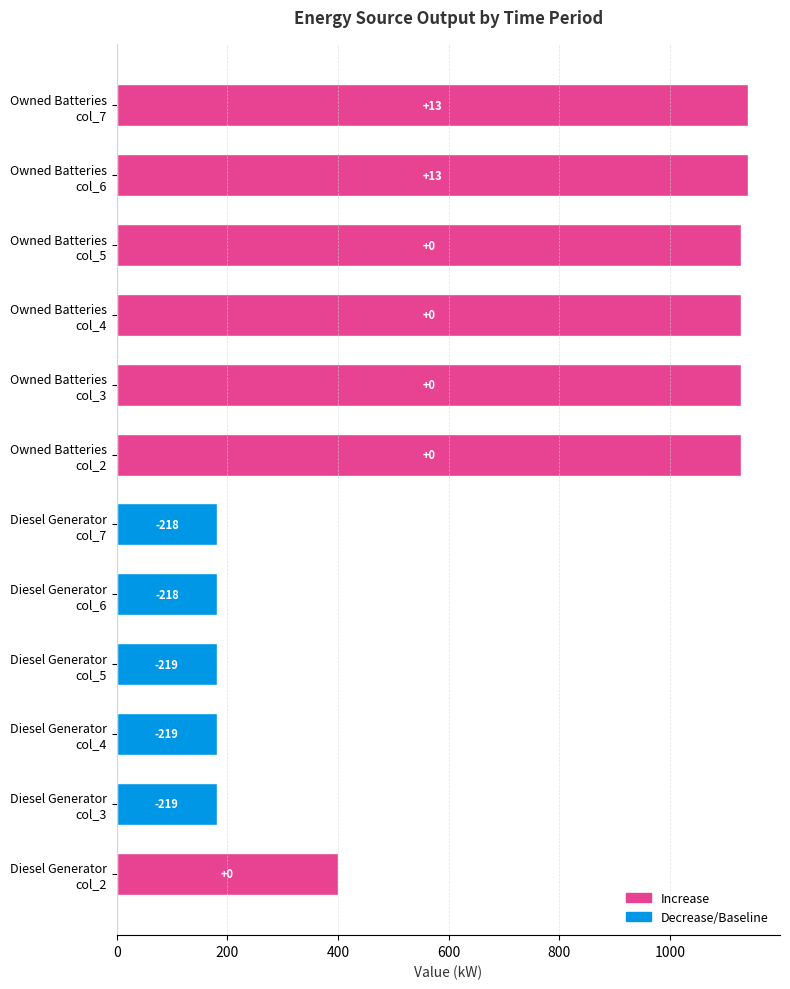

Does the chart contain any negative values?

No